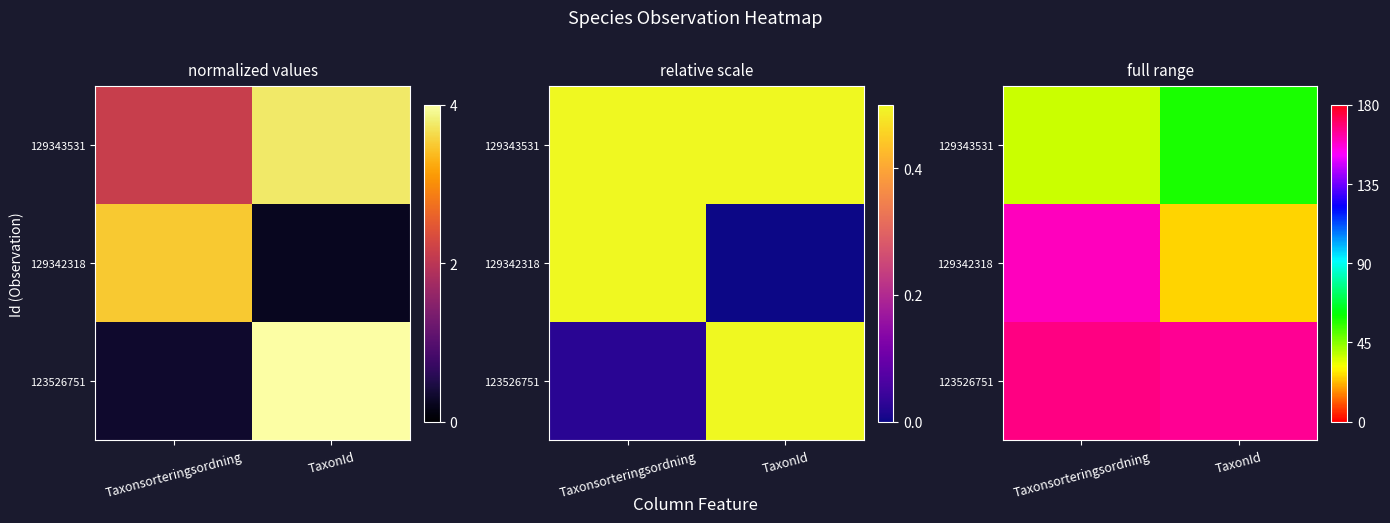

How many values in the 129342318 series are below 160?

1